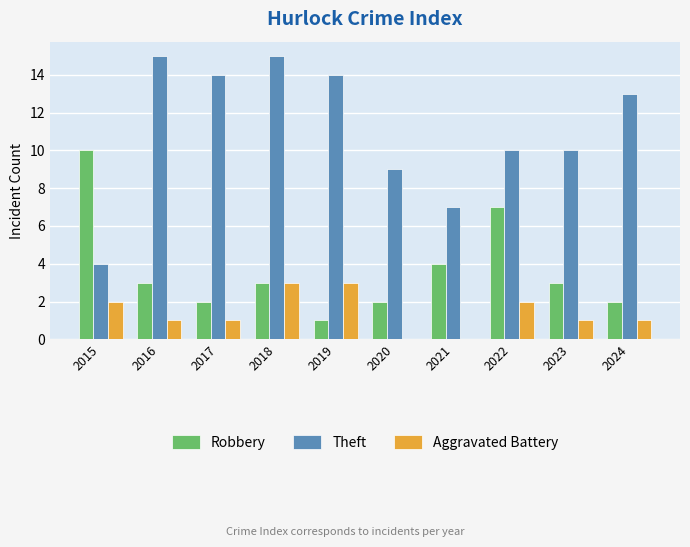

What is the highest value of the Robbery series?

10